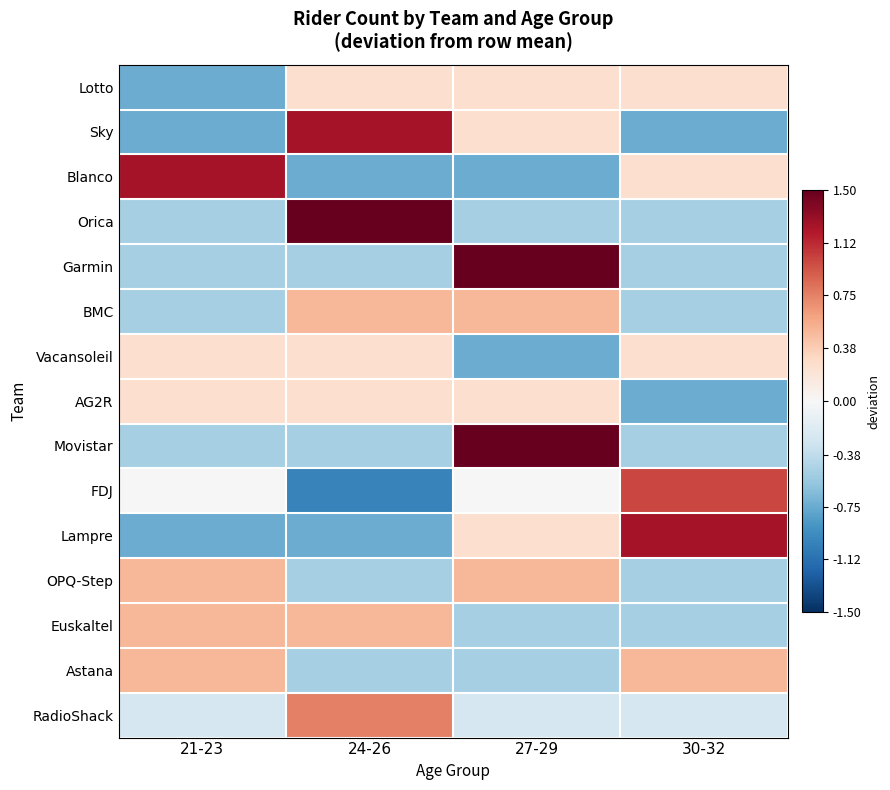

At how many categories does at least one series exceed 1?

4